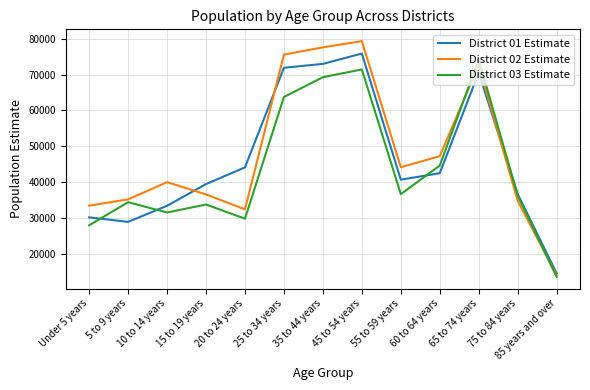

What are all the series names shown in the legend?

District 01 Estimate, District 02 Estimate, District 03 Estimate